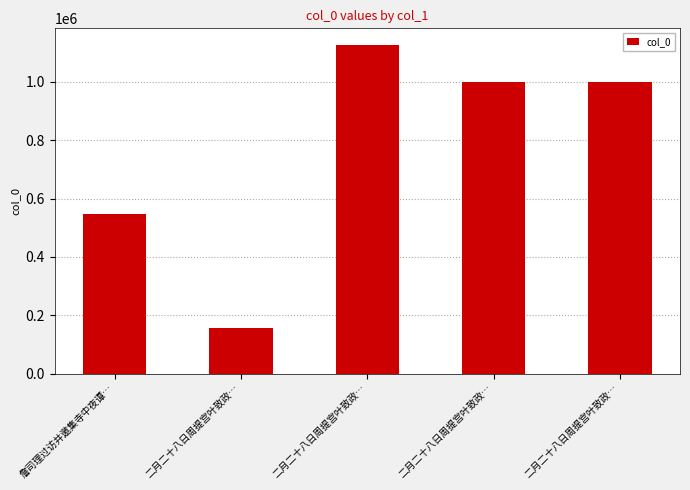

What is the label of the 2nd bar from the left?

二月二十八日周提宫叶致政…